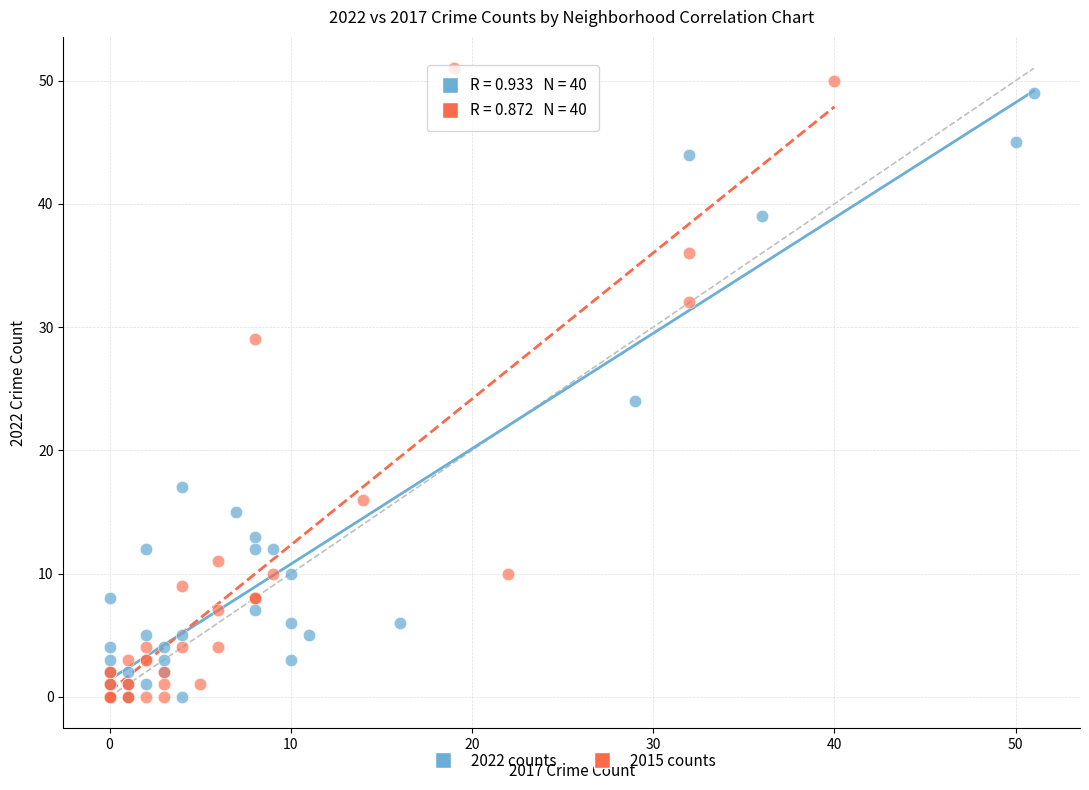

What are all the series names shown in the legend?

2022 counts, 2015 counts